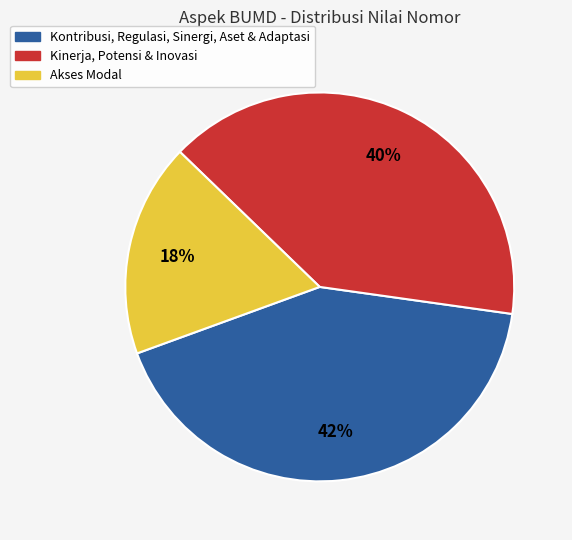

Is there any slice that represents more than half of the pie?

No